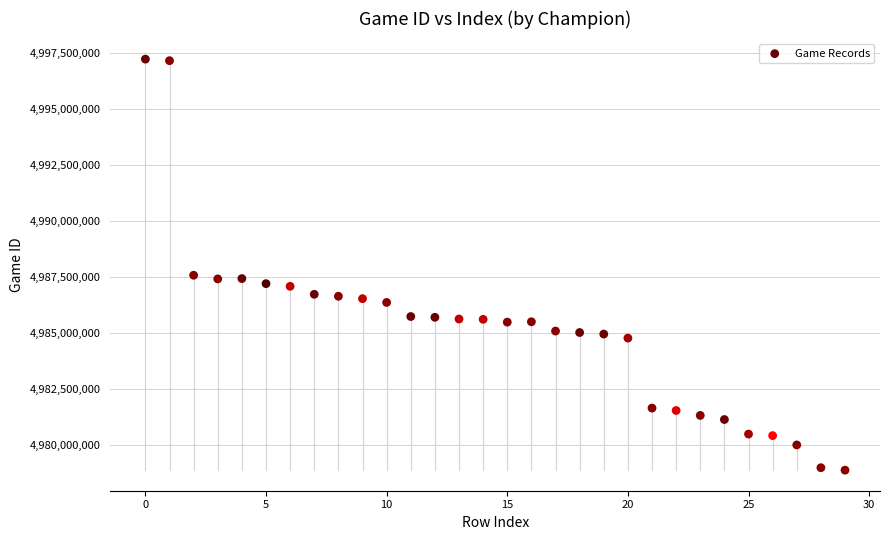

What is the range of Y values (max minus min)?

18346372